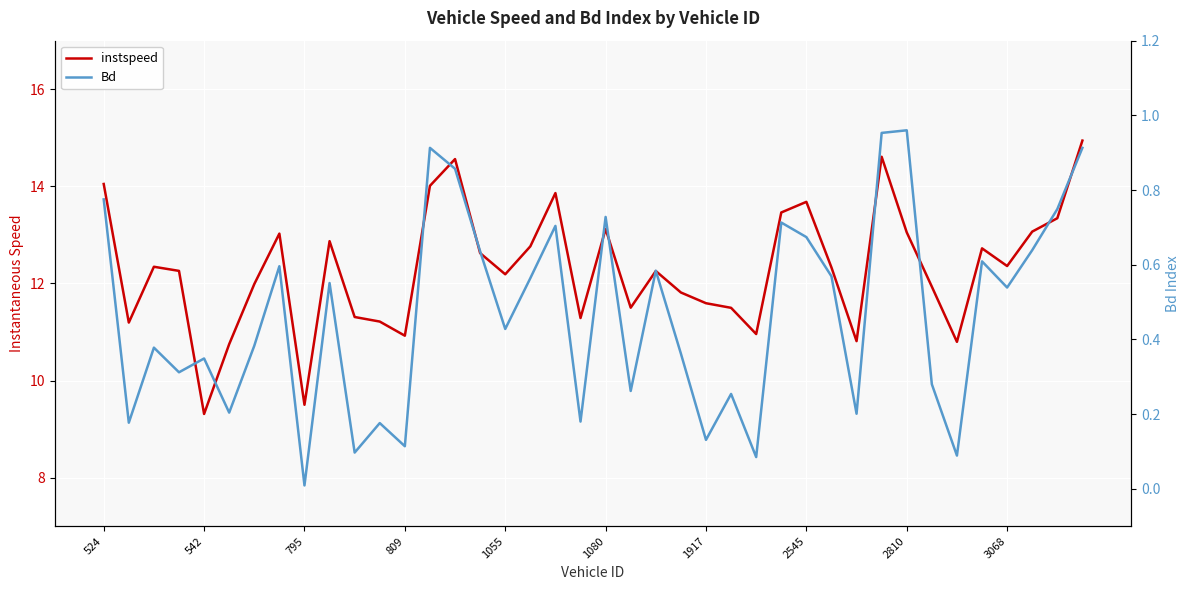

What is the highest value of the instspeed series?

14.9